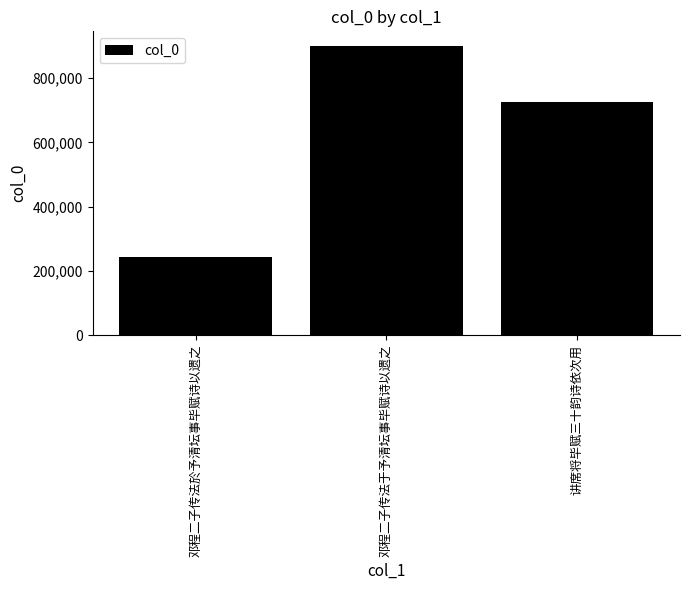

Reading left to right, list all the values displayed in this chart.

243899	900729	725374